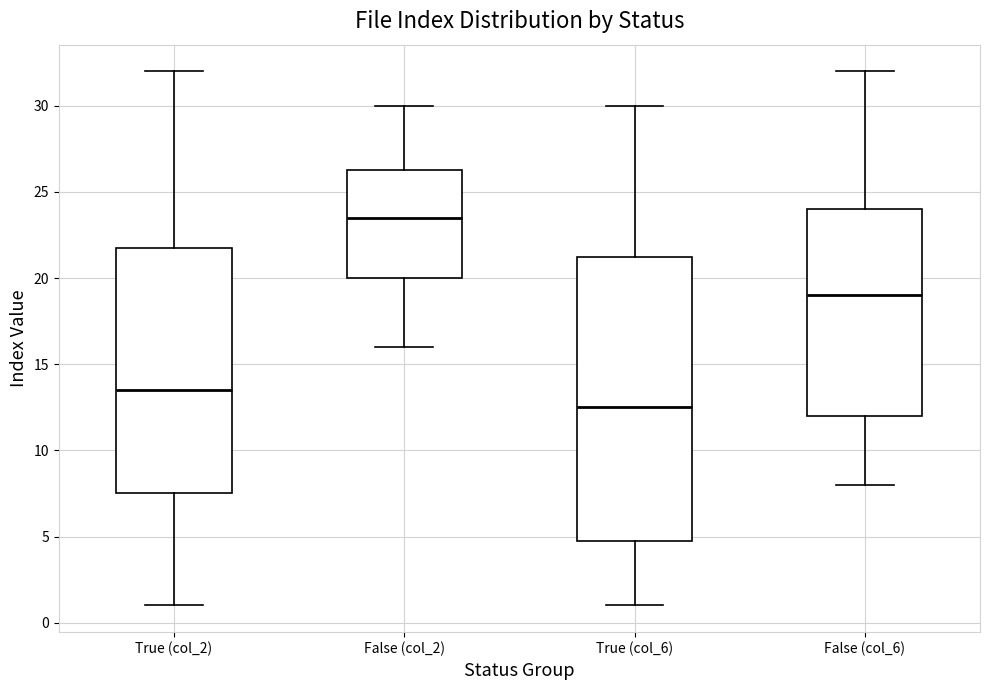

Which box has the lowest median line?

True (col_6)